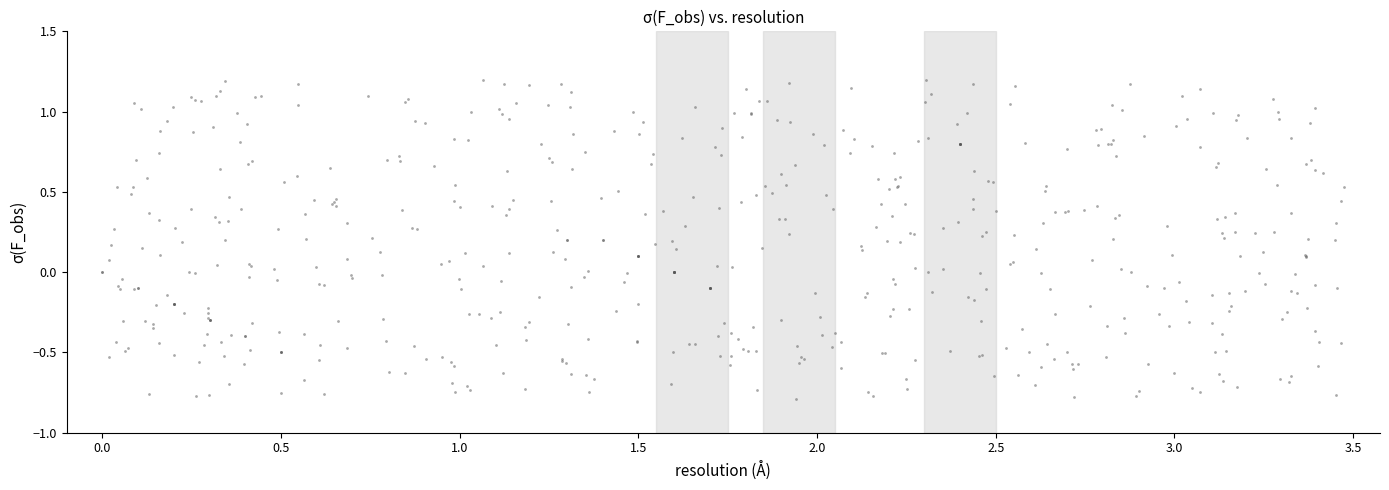

What is the range of X values (max minus min)?

3.5